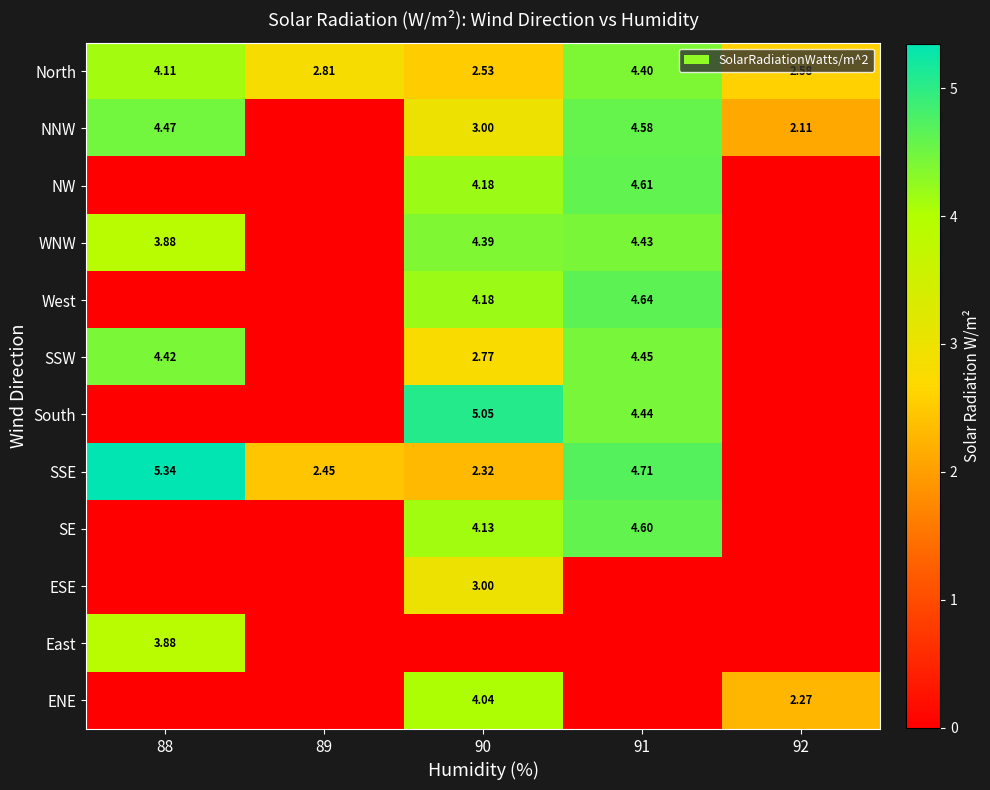

Is it true that NNW equals 2.1 at 92?

True